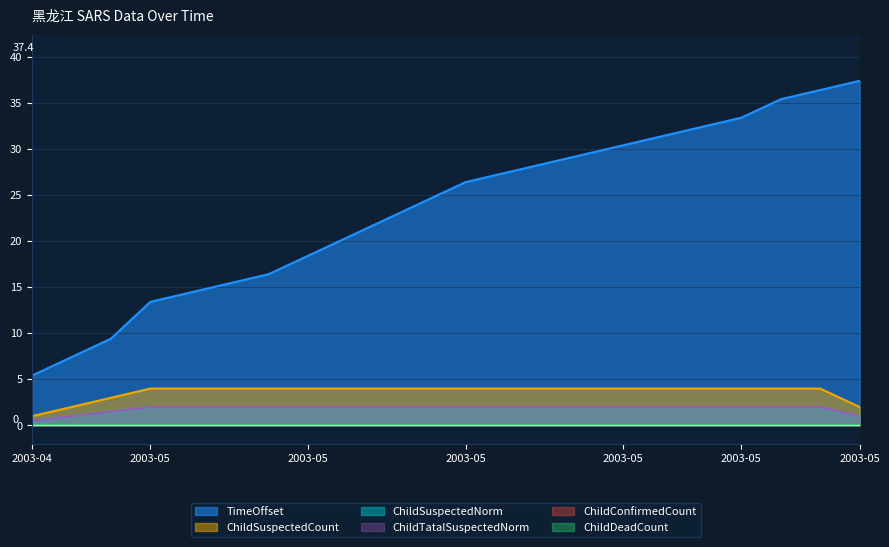

Which series changed the most between 2003-05-24 and 2003-05-28?

TimeOffset